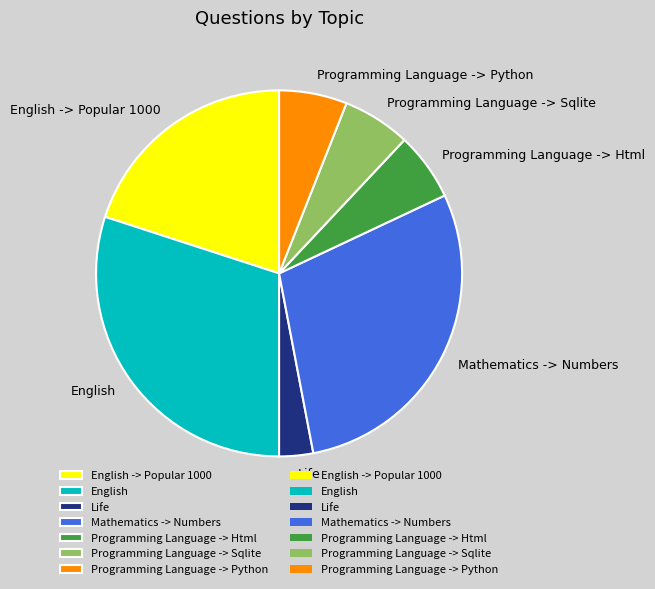

Do Life and Programming Language -> Html together represent more than half of the pie?

No